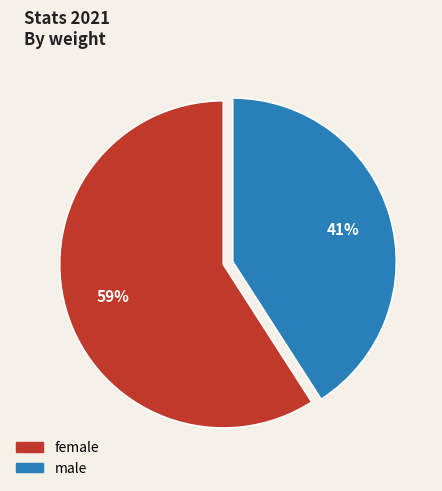

Which slice is the largest?

female